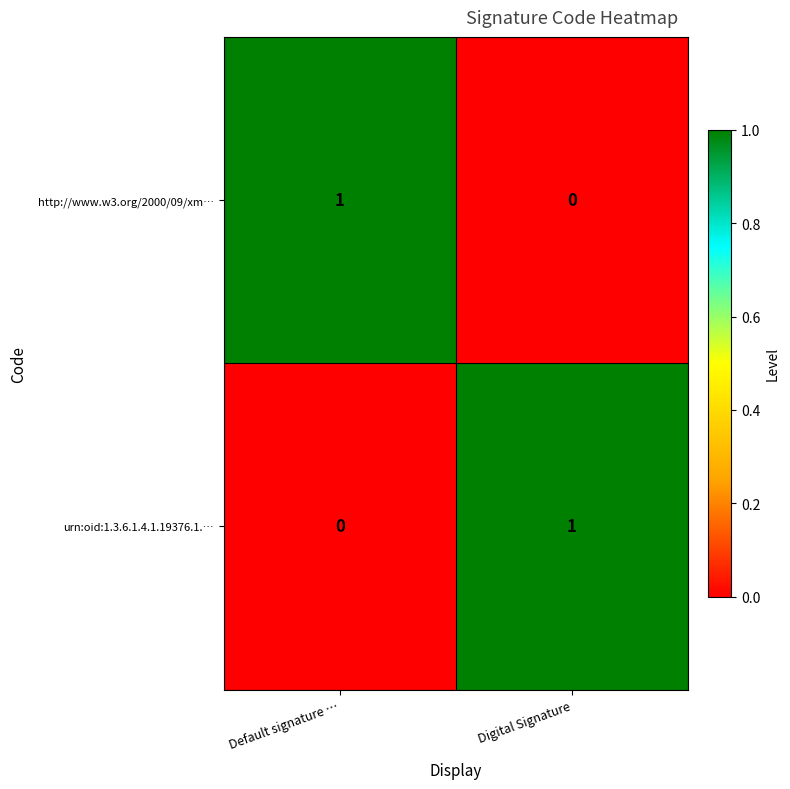

The http://www.w3.org/2000/09/xm… series shows -1 at Digital Signature. True or false?

False